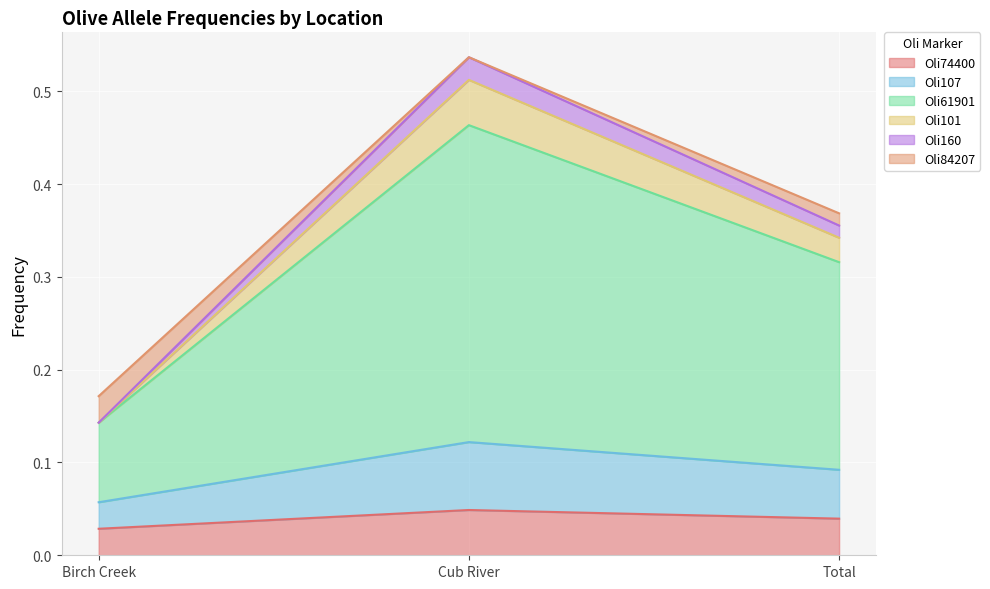

At which category is the sum across all series the highest?

Cub River